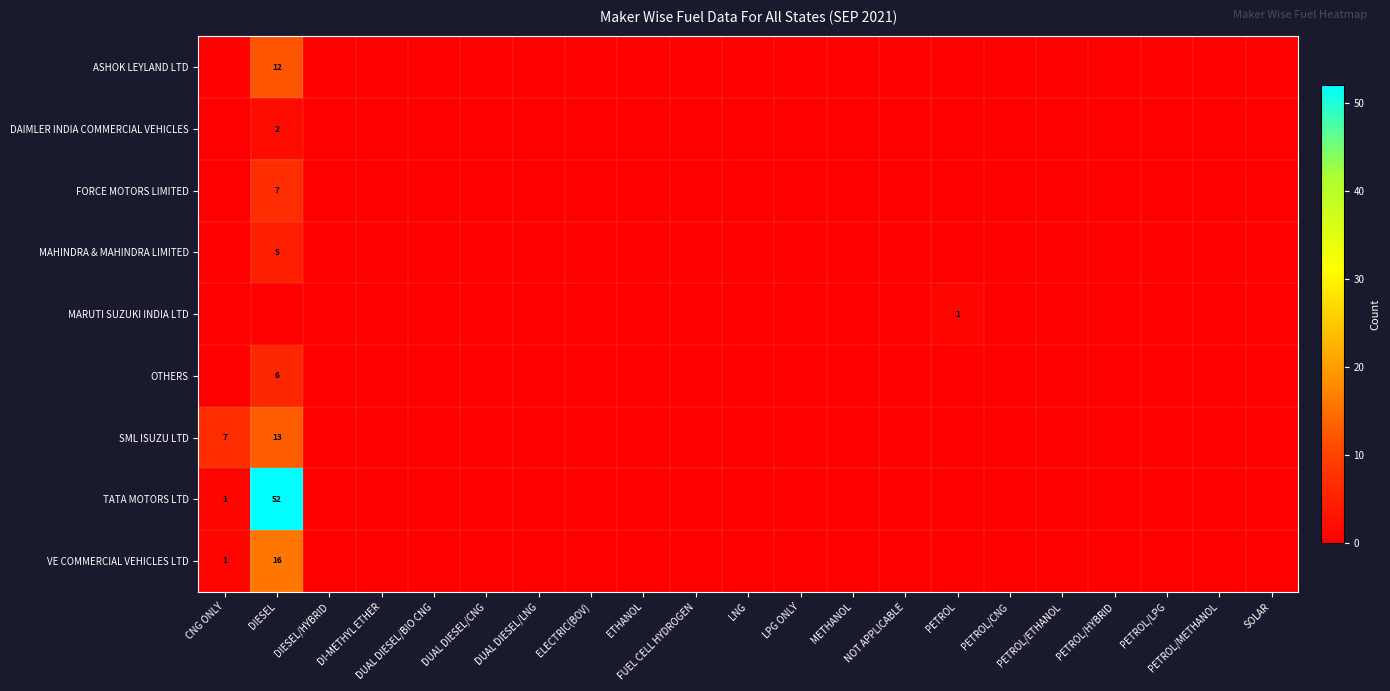

Which series has the largest total across all categories?

TATA MOTORS LTD